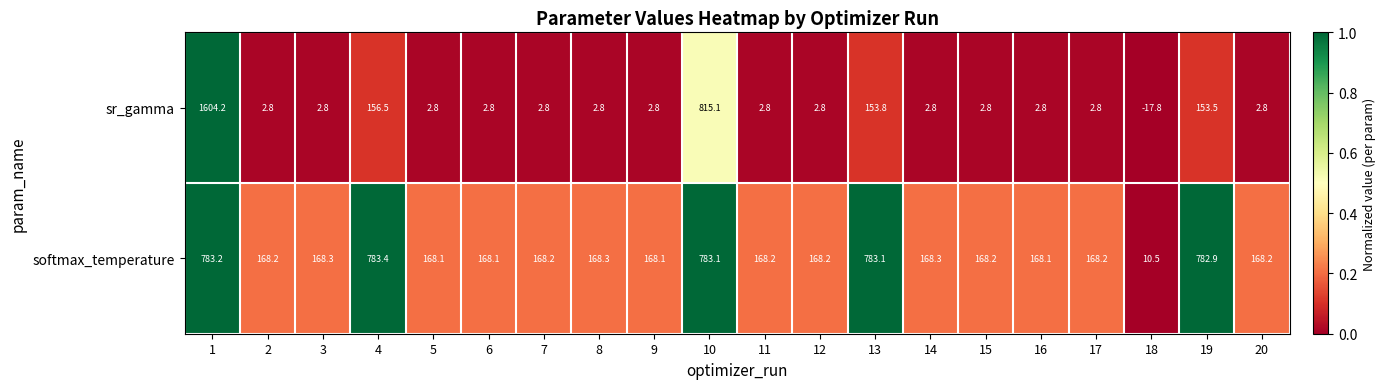

What is the difference between the maximum and minimum values in the sr_gamma series?

1622.0